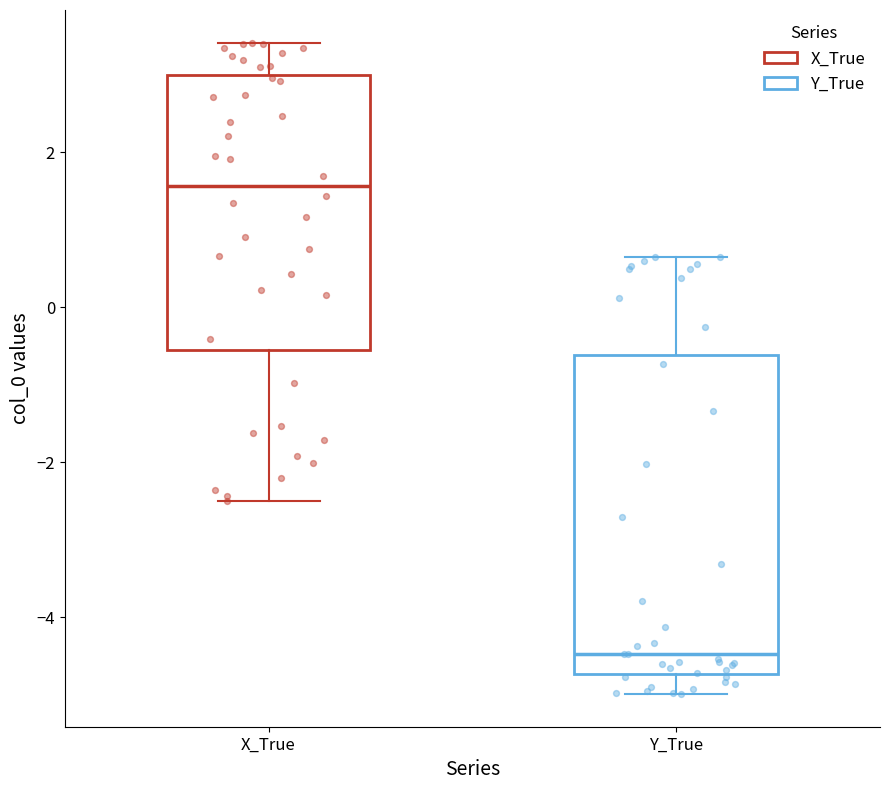

Where does the lower whisker of the box for Y_True end on the y-axis? The values are not printed on the chart, so give them approximately, as read against the axis.

-5.0